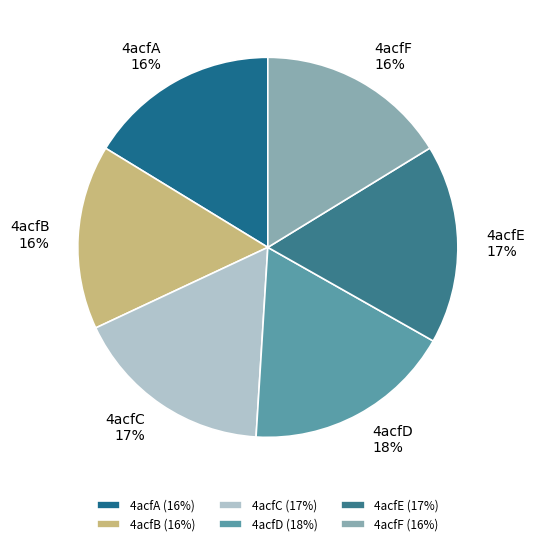

Is the sum of 4acfA and 4acfD greater than half?

No